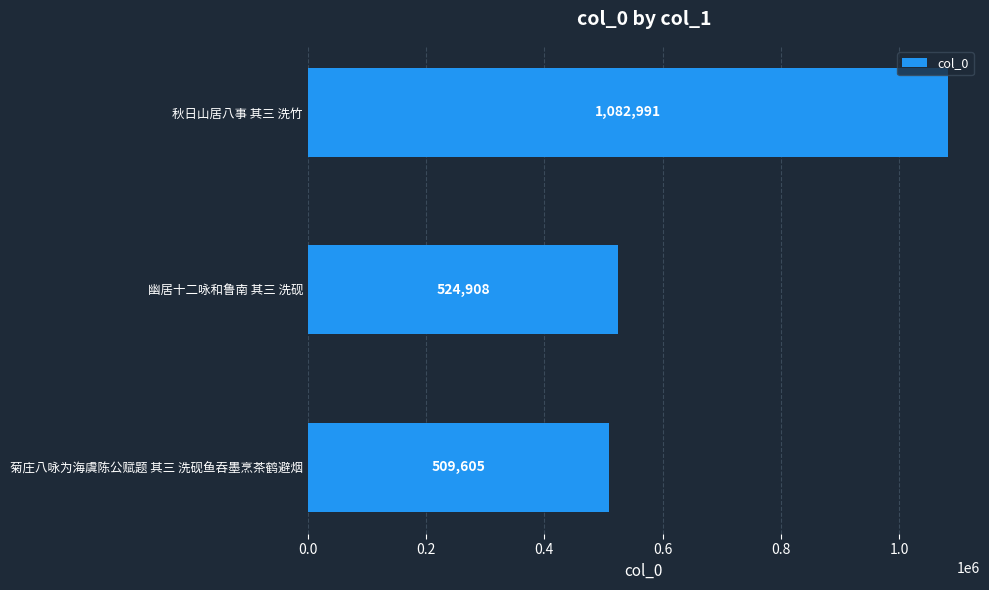

Reading bottom to top, what are all the values shown in this chart?

509605	524908	1082991